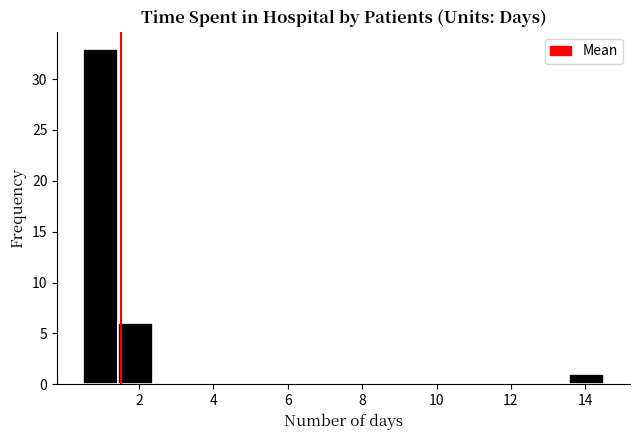

Reading left to right, list every bar in this chart as the range it spans on the x-axis followed by its height. Neither the bar edges nor the heights are printed on the chart, so give them approximately, as read against the axes.

0.6 to 1.4: 33
1.4 to 2.4: 6
2.4 to 3.4: 0
3.4 to 4.2: 0
4.2 to 5.2: 0
5.2 to 6.2: 0
6.2 to 7.0: 0
7.0 to 8.0: 0
8.0 to 9.0: 0
9.0 to 9.8: 0
9.8 to 10.8: 0
10.8 to 11.8: 0
11.8 to 12.6: 0
12.6 to 13.6: 0
13.6 to 14.6: 1